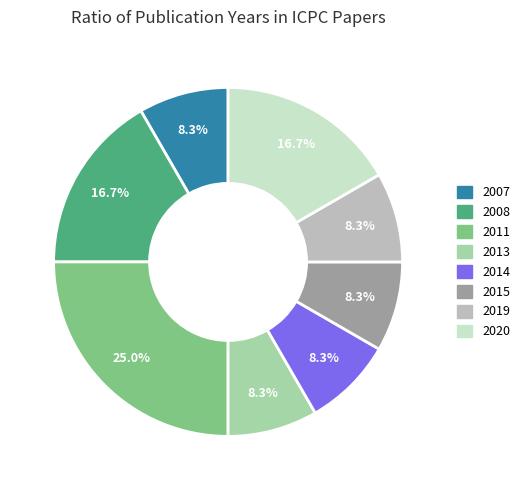

Is there a majority slice in this chart?

No